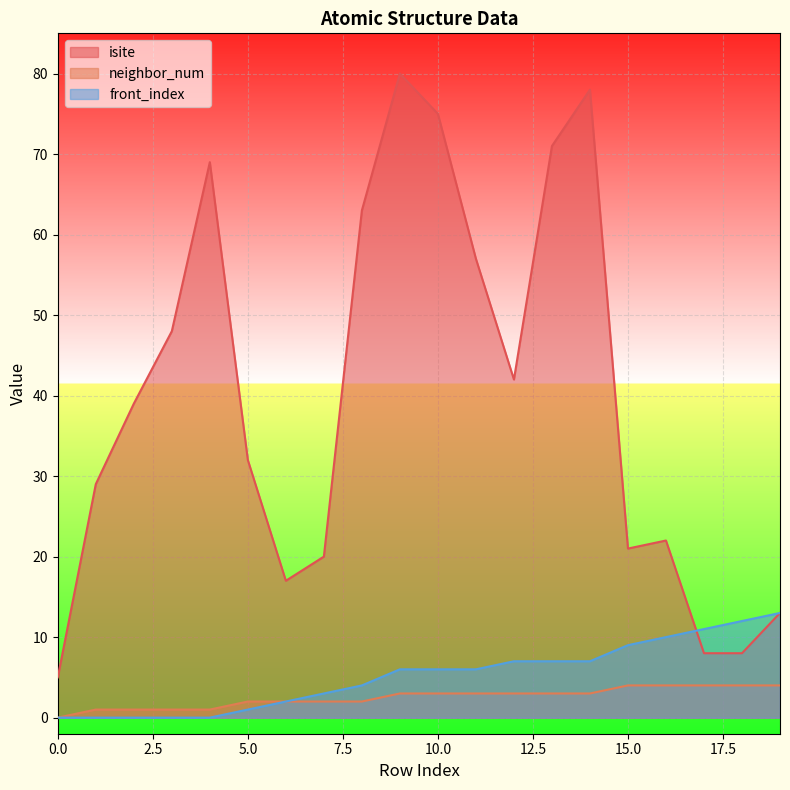

Which has a higher value, 16 or 3?

3